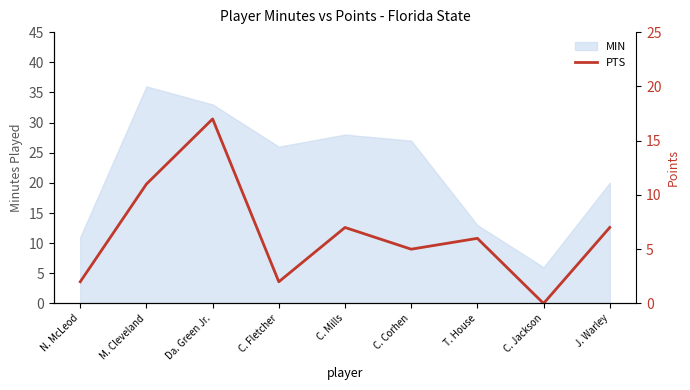

Between N. McLeod and M. Cleveland, which is larger?

M. Cleveland